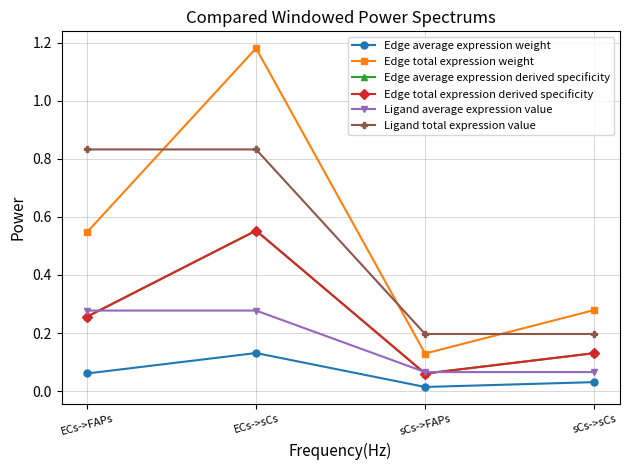

Where is the first local minimum for Edge average expression derived specificity?

sCs->FAPs